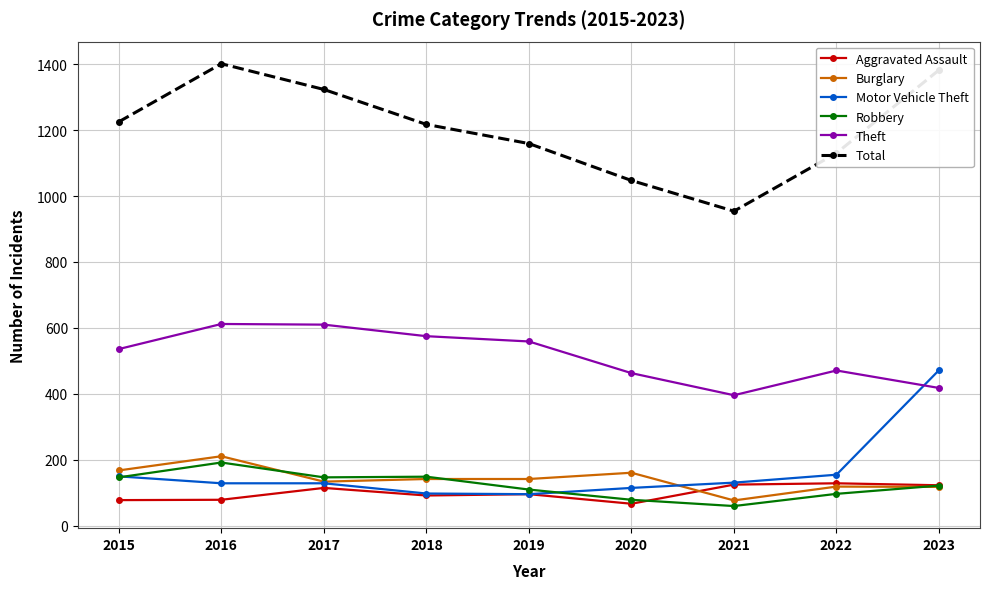

How many data points in Theft are less than 536?

4